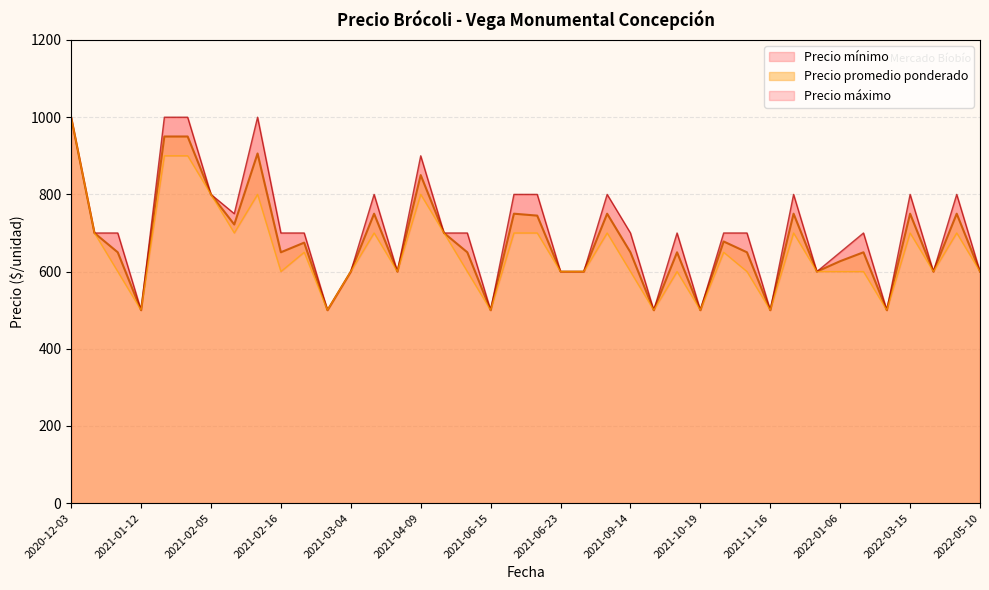

The value of Precio promedio ponderado at 2022-03-15 is 1335. True or false?

False